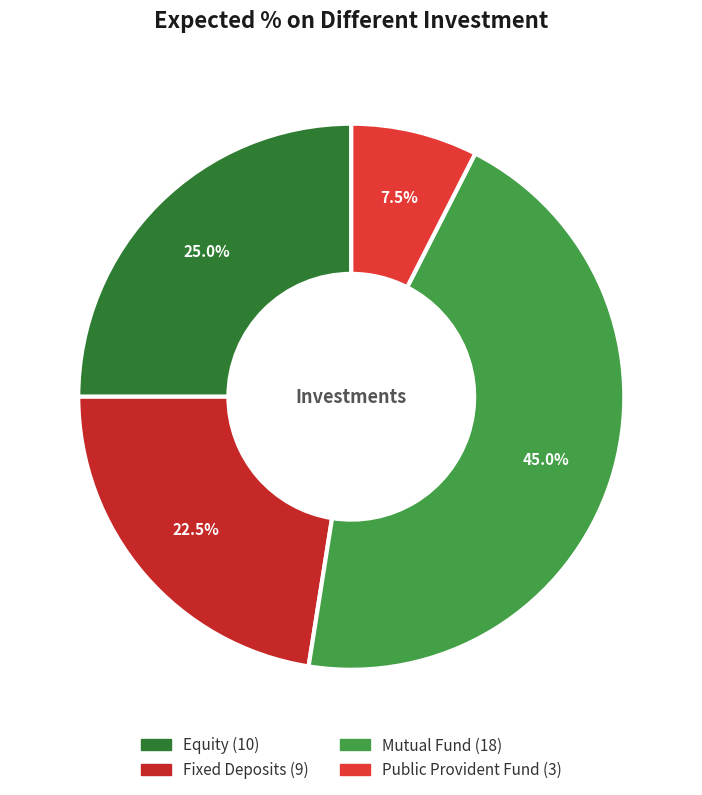

Which slice is the largest?

Mutual Fund